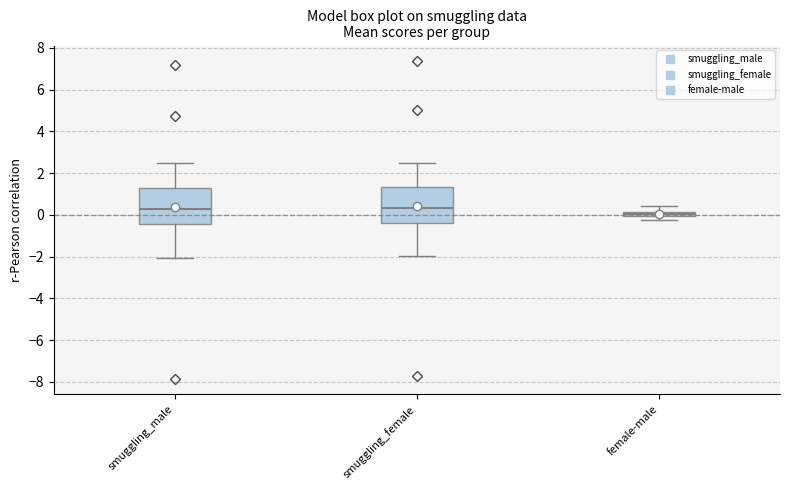

Where is the upper edge of the box for smuggling_female on the y-axis? The values are not printed on the chart, so give them approximately, as read against the axis.

1.4